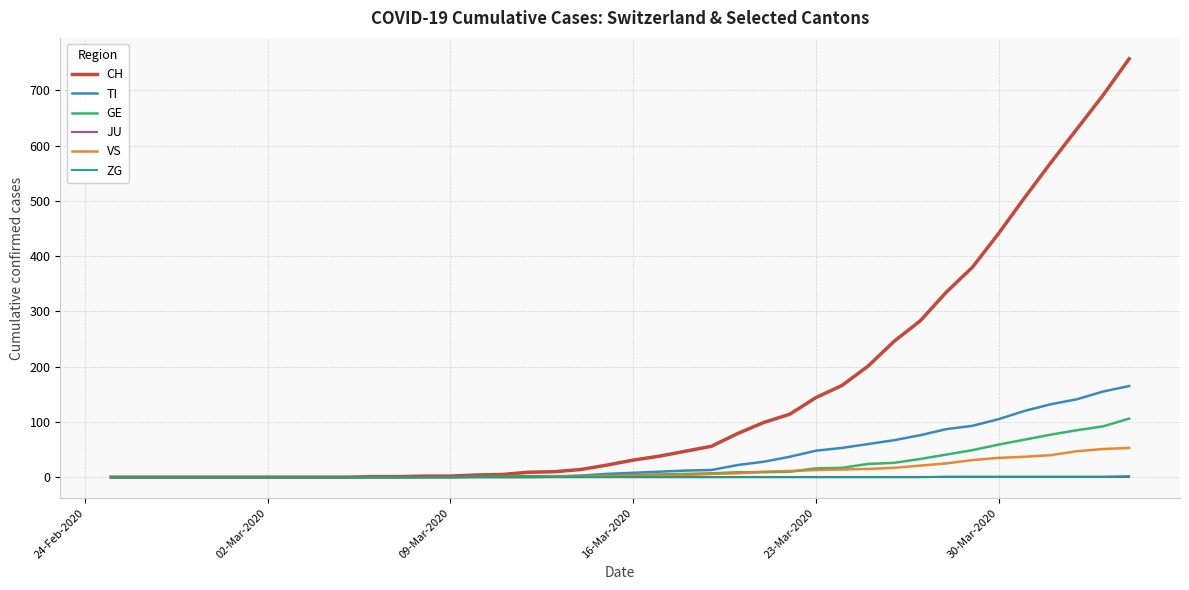

What is the maximum value for CH?

757